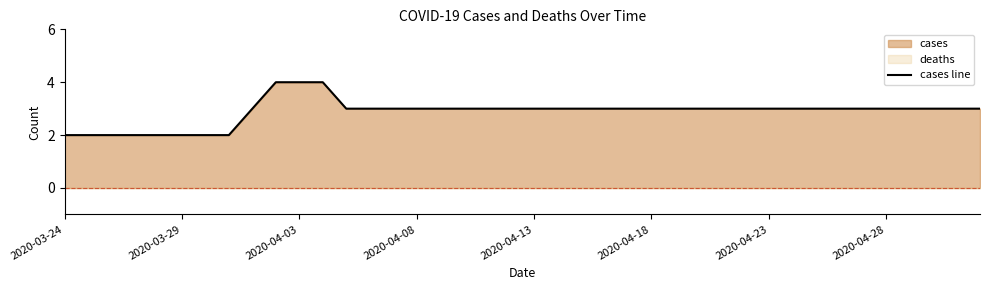

Is it true that cases line equals 1 at 2020-04-18?

False